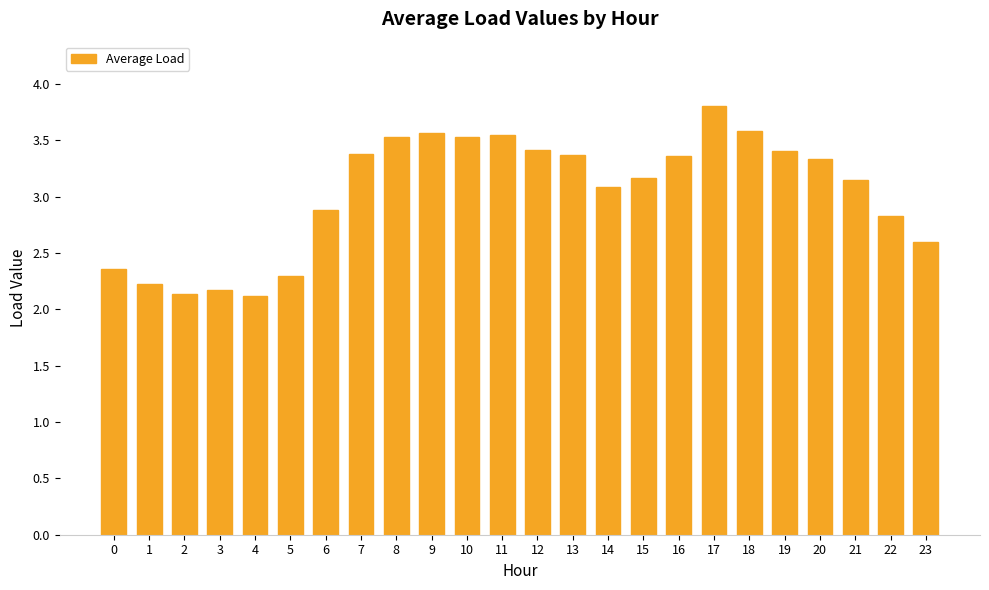

Read the value at 7.

3.4